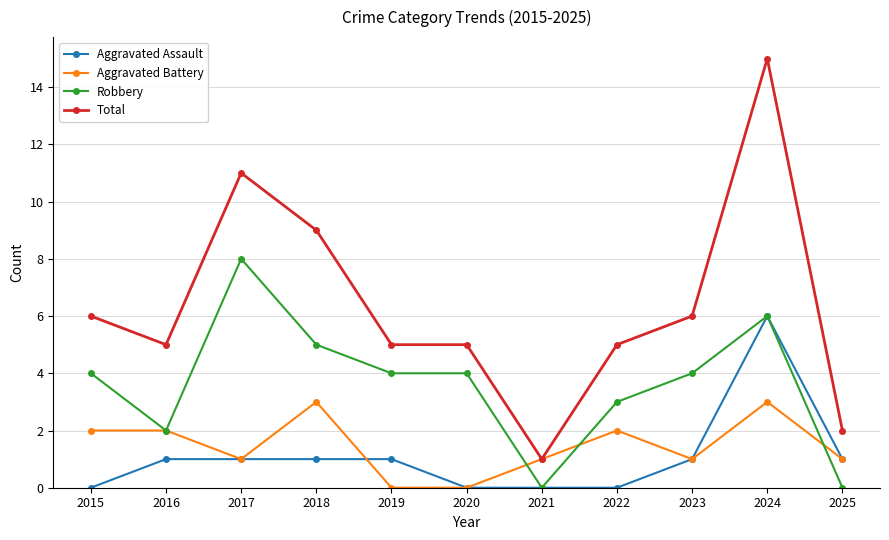

What is the sum of the Total values at 2021 and 2019?

6